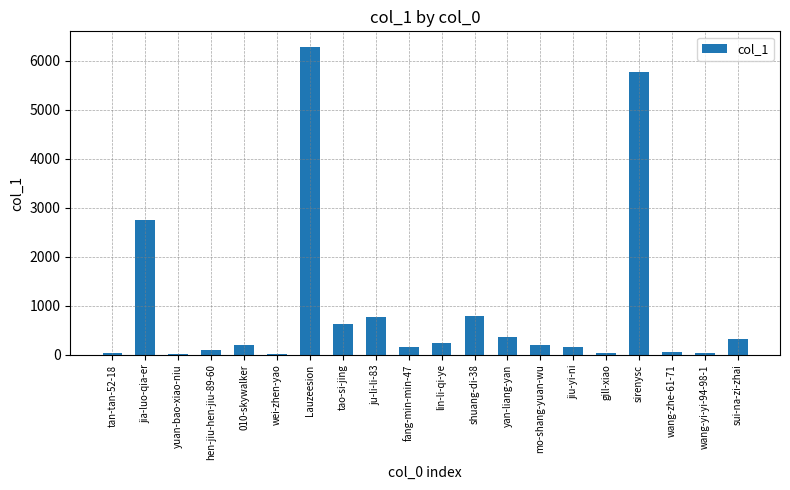

Where does the data first go above 204?

jia-luo-qia-er